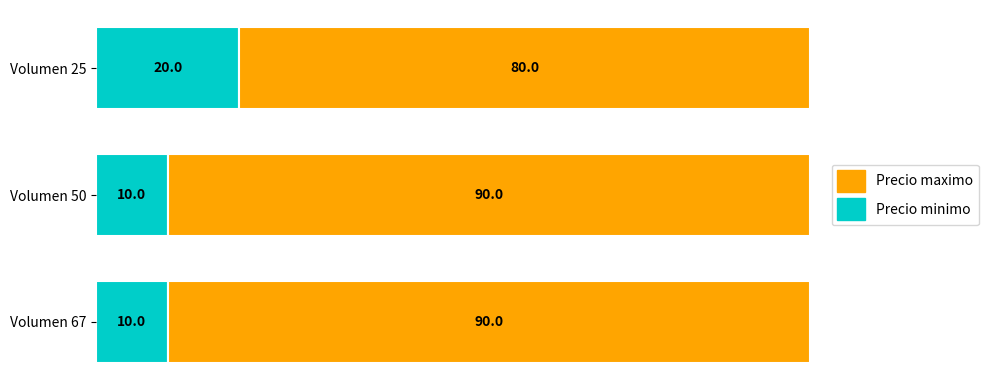

True or false: Precio minimo has a value of 15 at Volumen 67.

False